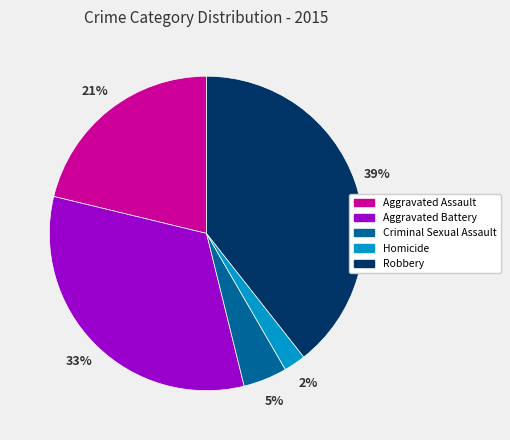

Do Robbery and Aggravated Assault together represent more than half of the pie?

Yes